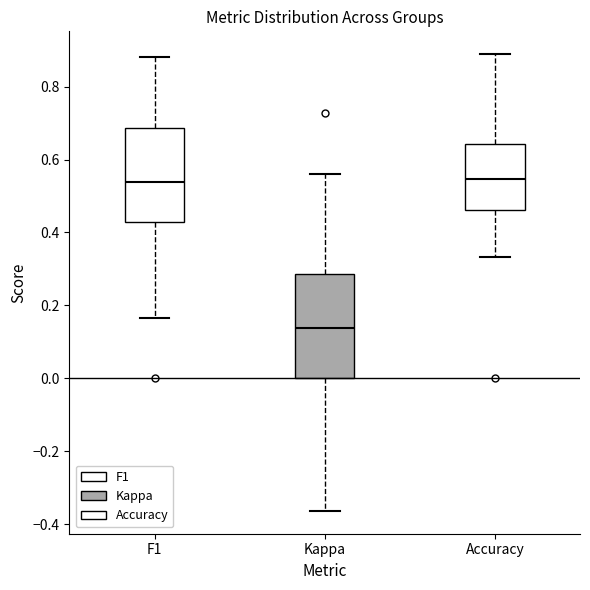

Reading left to right, read every box against the y-axis: the position of its median line, the range the box covers, and the ends of its whiskers. The values are not printed on the chart, so give them approximately, as read against the axis.

F1: median 0.54, box 0.42 to 0.68, whiskers 0.16 to 0.88
Kappa: median 0.14, box 0.00 to 0.28, whiskers -0.36 to 0.56
Accuracy: median 0.54, box 0.46 to 0.64, whiskers 0.34 to 0.88